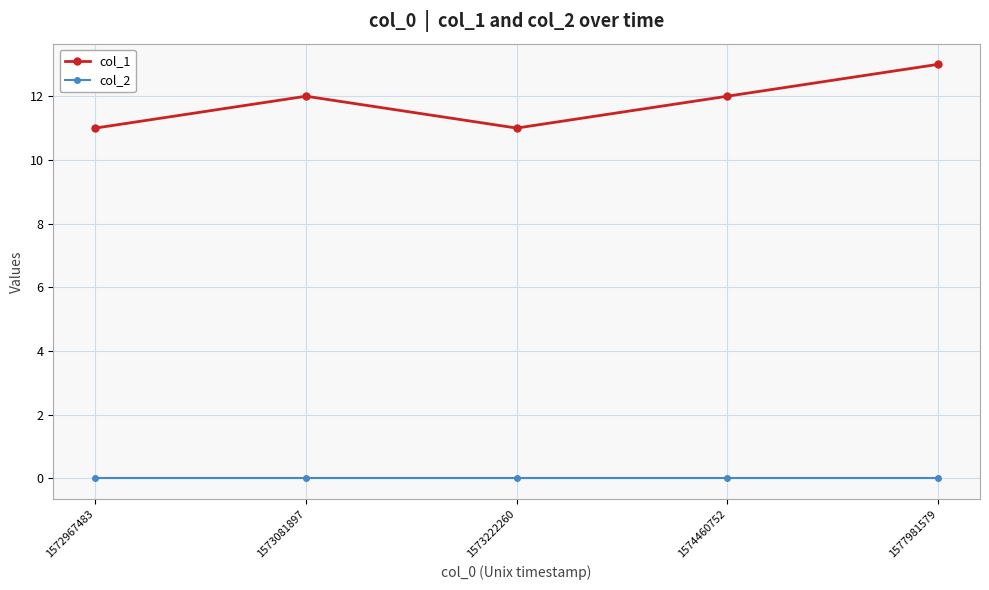

True or false: col_1 has more than 0 interior local peaks.

True